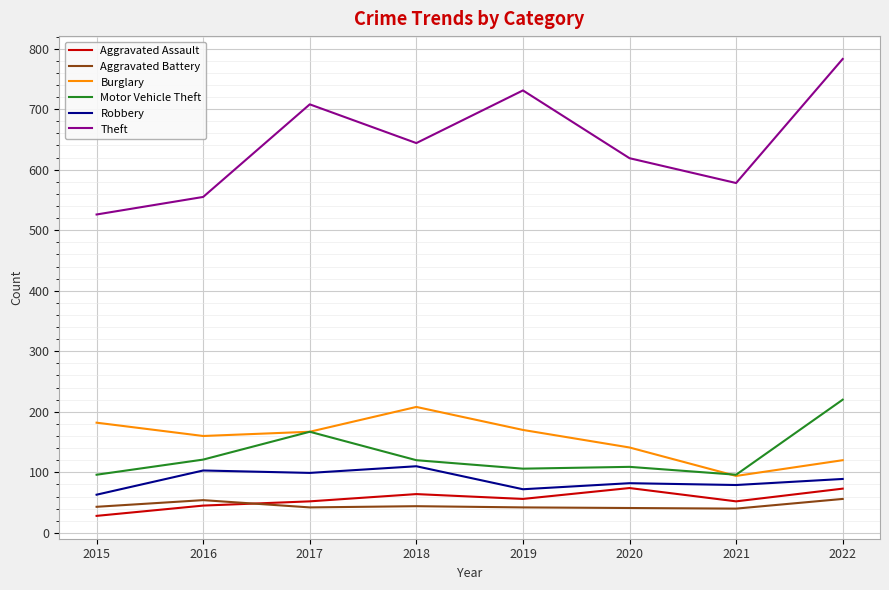

True or false: Motor Vehicle Theft and Aggravated Assault intersect in this chart.

False